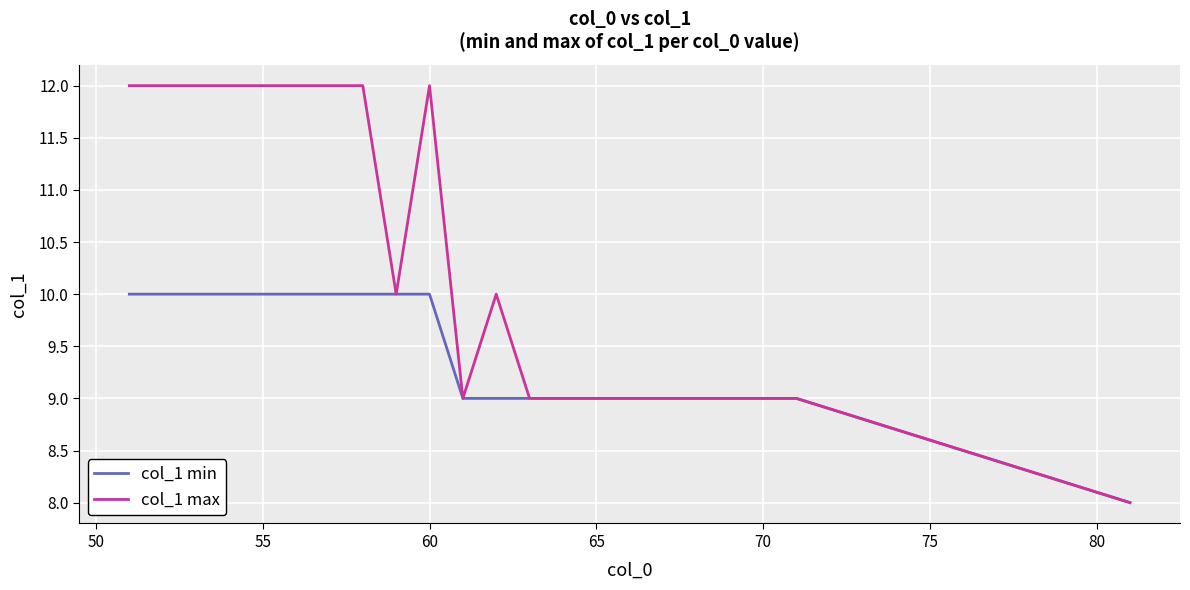

What are all the series names shown in the legend?

col_1 min, col_1 max